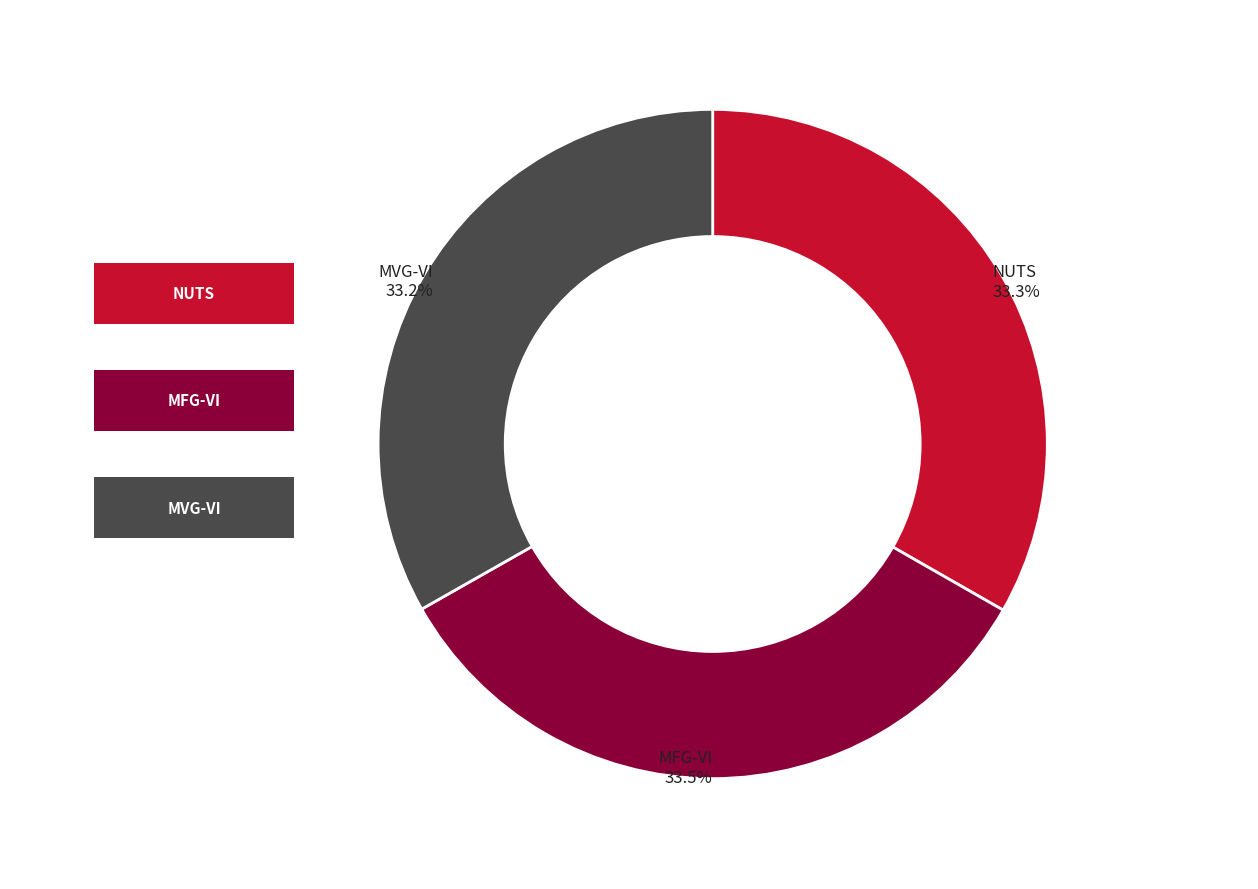

The MVG-VI slice represents 27% of the pie. True or false?

False